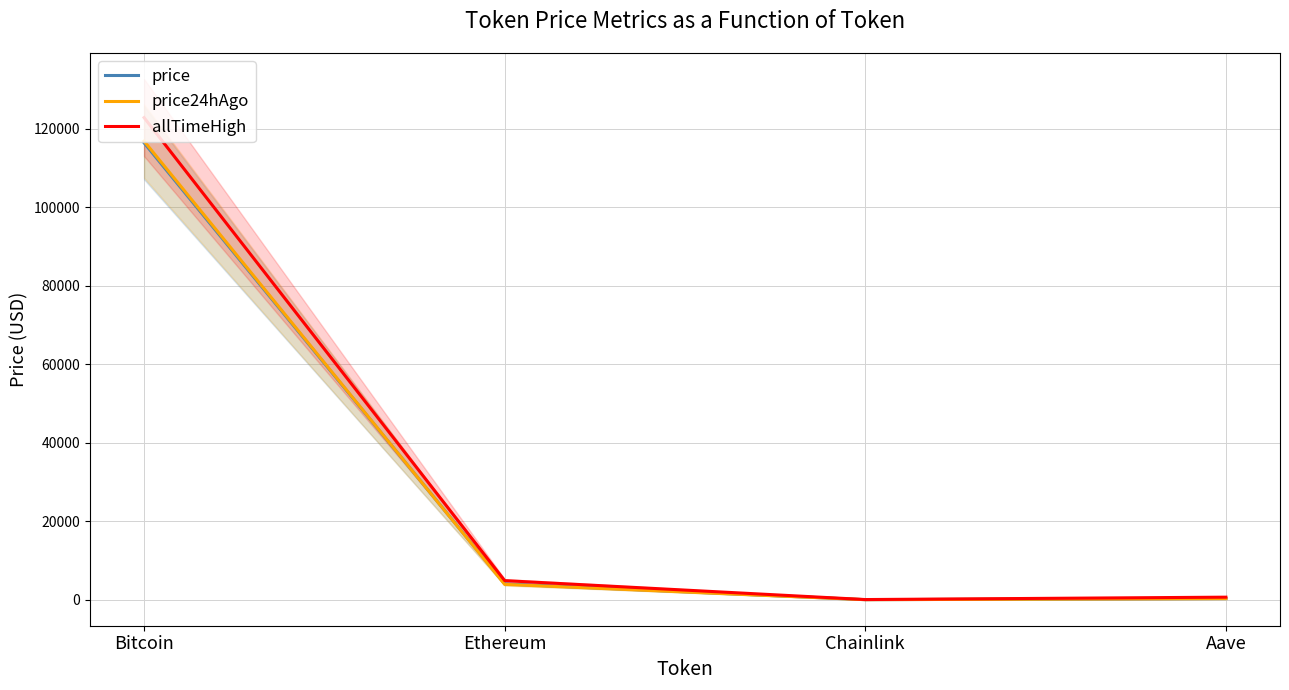

What is the difference between the price values at Chainlink and Aave?

271.4